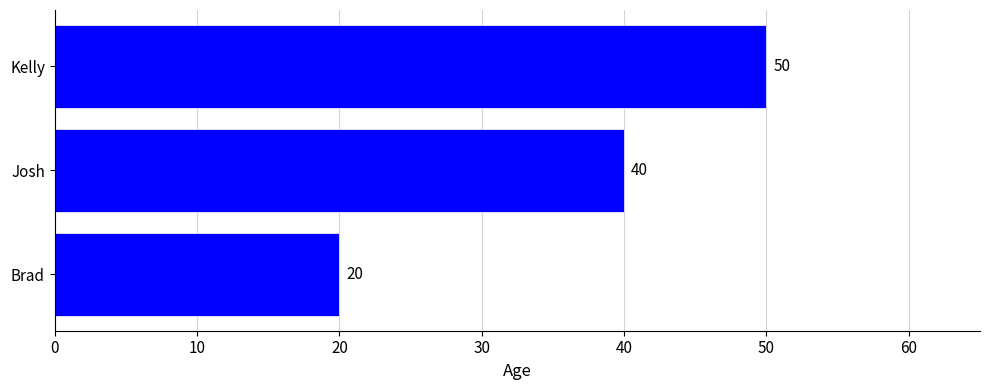

True or false: the data shows 9 at Josh.

False